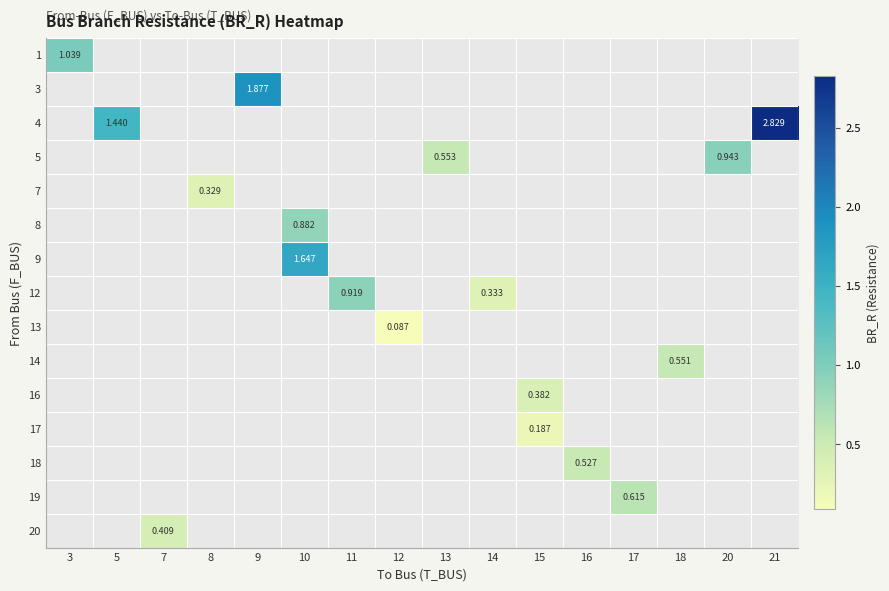

What is the maximum value shown in the chart?

2.8